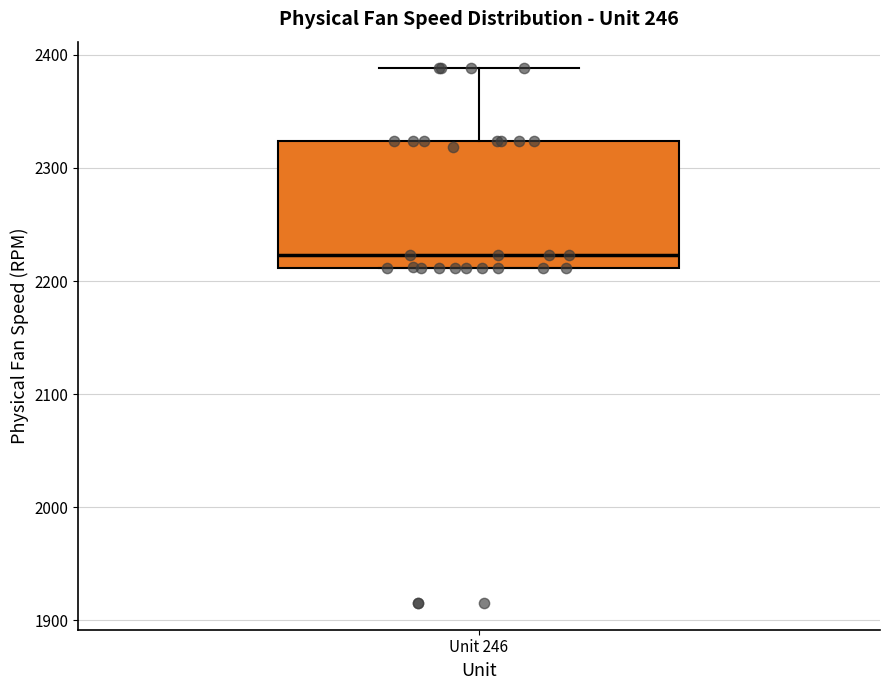

Where is the lower edge of the box for Unit 246 on the y-axis? The values are not printed on the chart, so give them approximately, as read against the axis.

2210